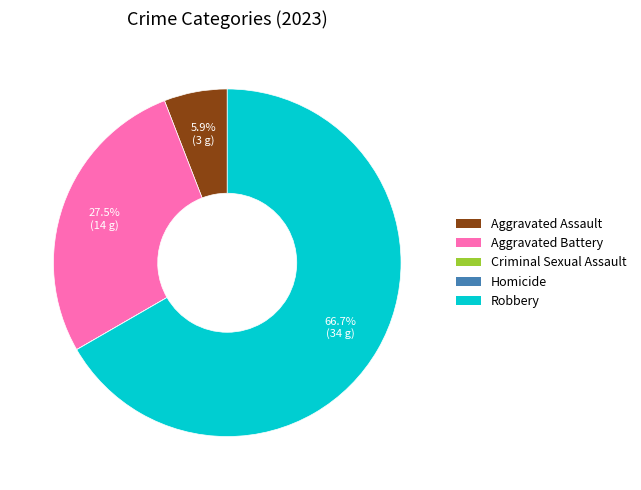

What is the majority slice?

Robbery